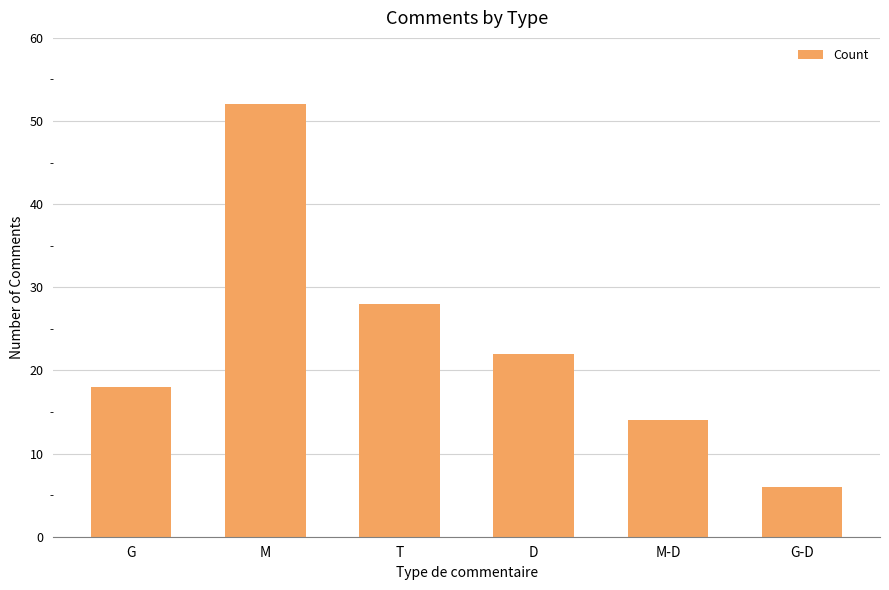

Is it true that the value at D is 22?

True